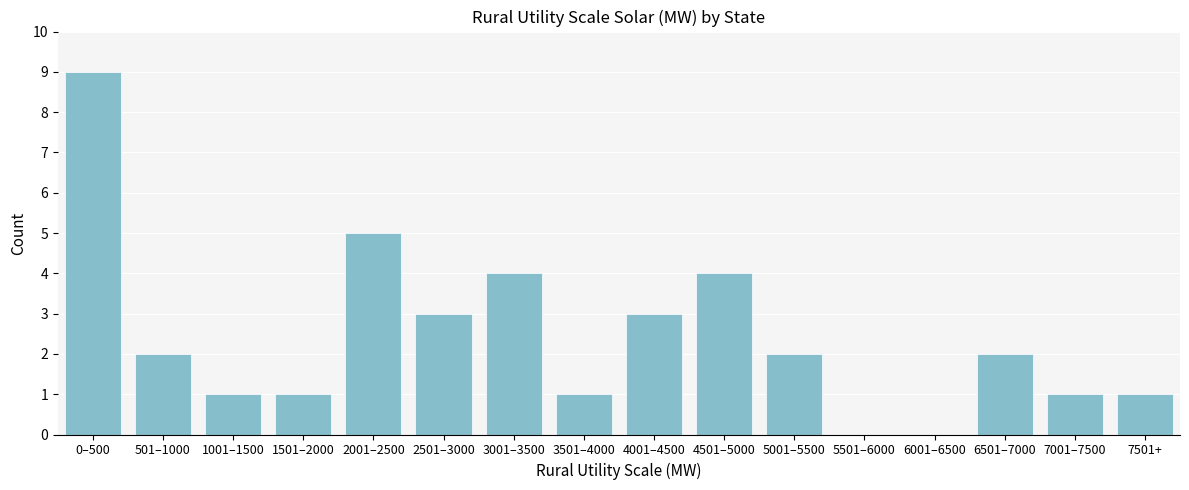

Reading left to right, extract all data points from this chart.

0–500=9	501–1000=2	1001–1500=1	1501–2000=1	2001–2500=5	2501–3000=3	3001–3500=4	3501–4000=1	4001–4500=3	4501–5000=4	5001–5500=2	5501–6000=0	6001–6500=0	6501–7000=2	7001–7500=1	7501+=1